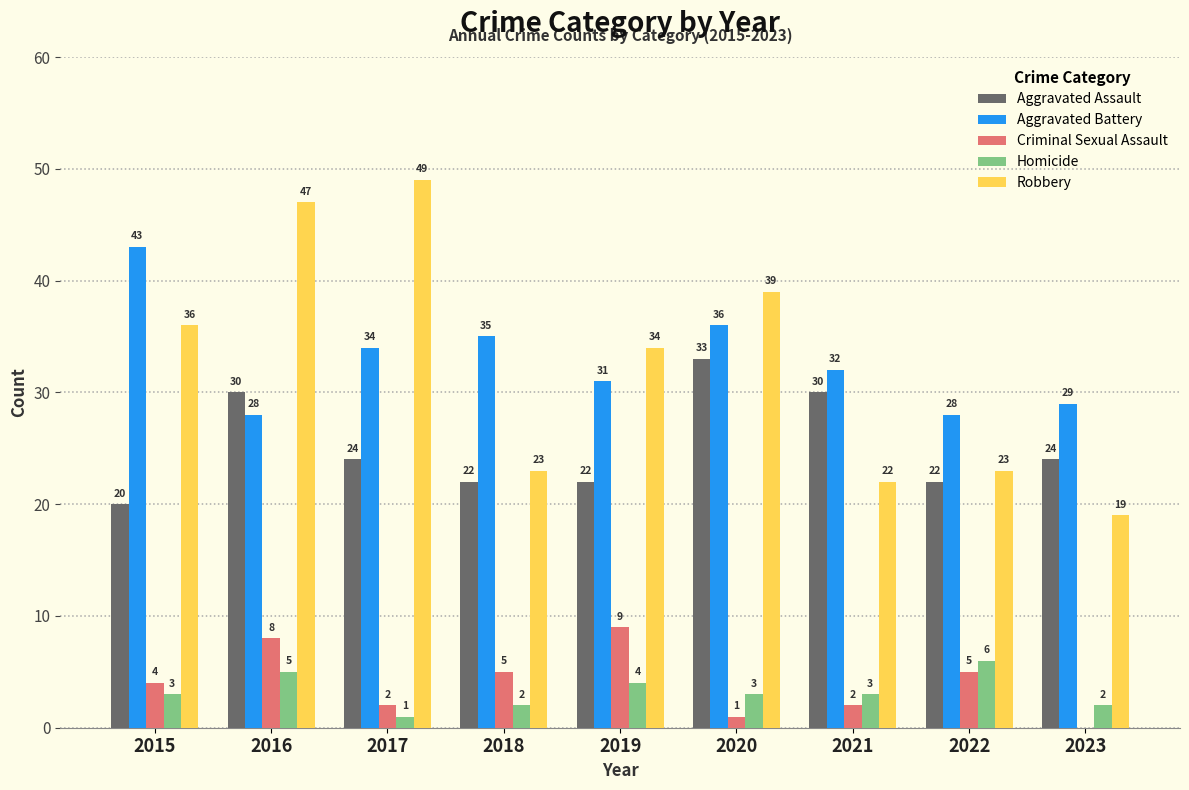

The value of Aggravated Battery at 2017 is 46. True or false?

False